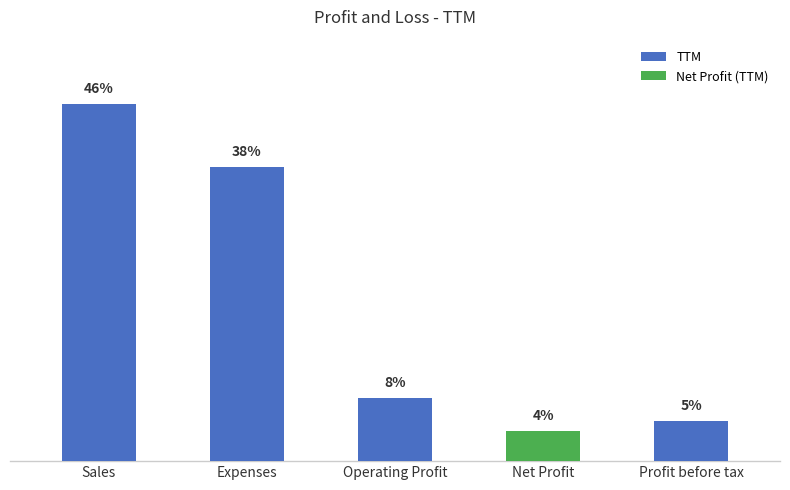

What is the change in value from Operating Profit to Profit before tax?

-59414